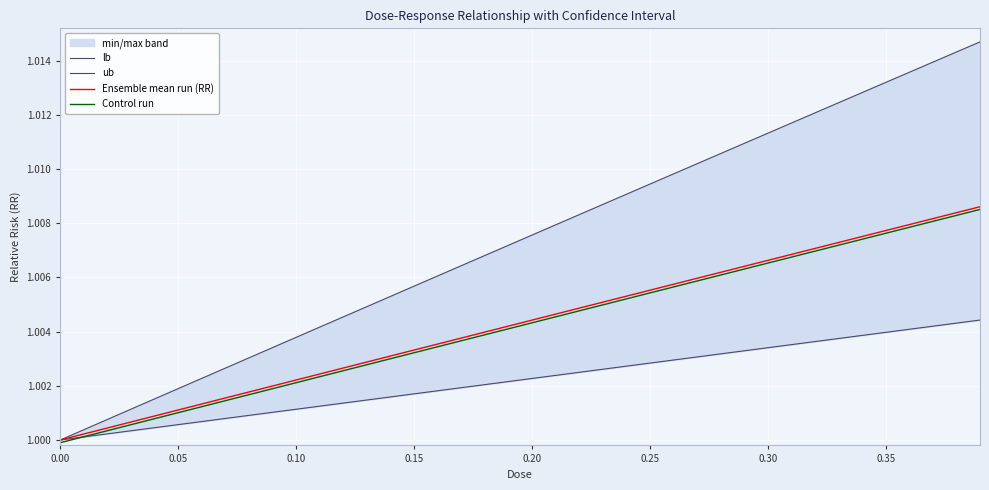

How many values in the lb series exceed 1?

39